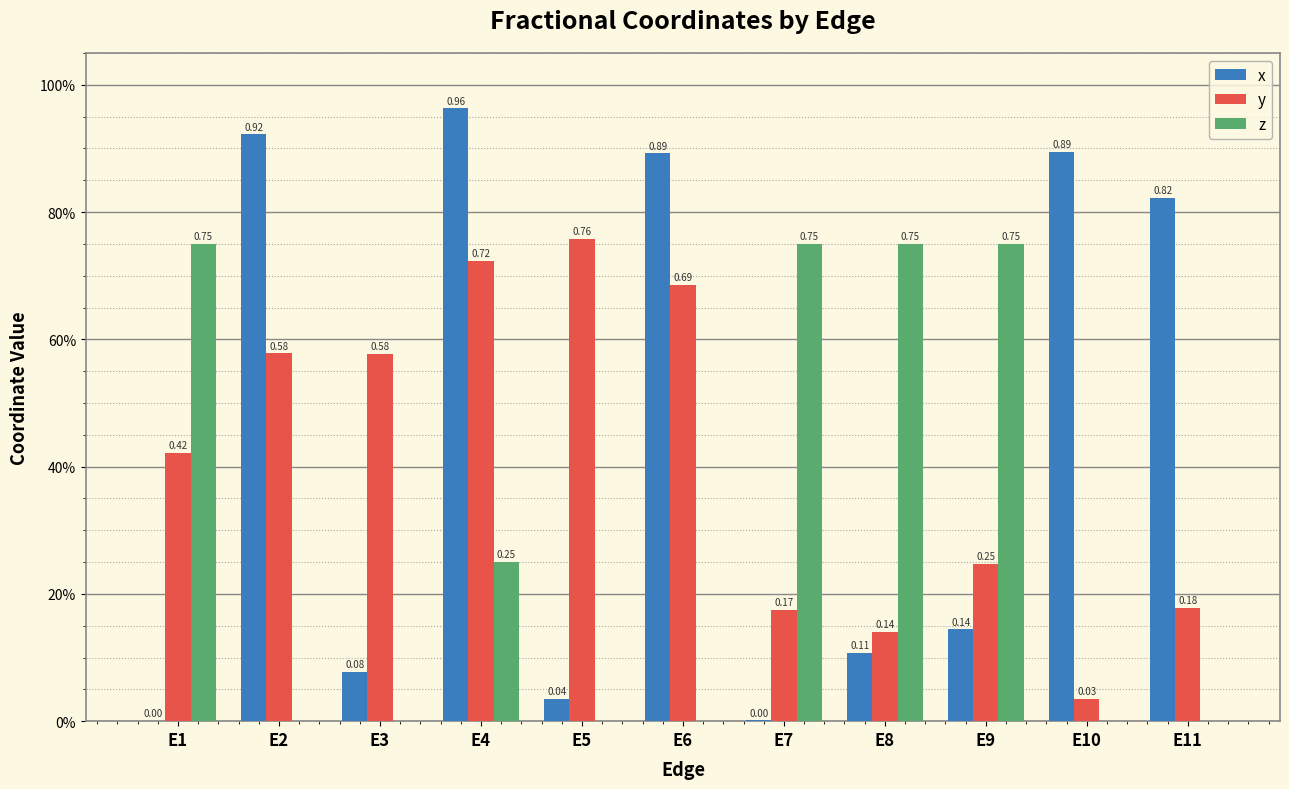

The value of x at E9 is 0.2. True or false?

False